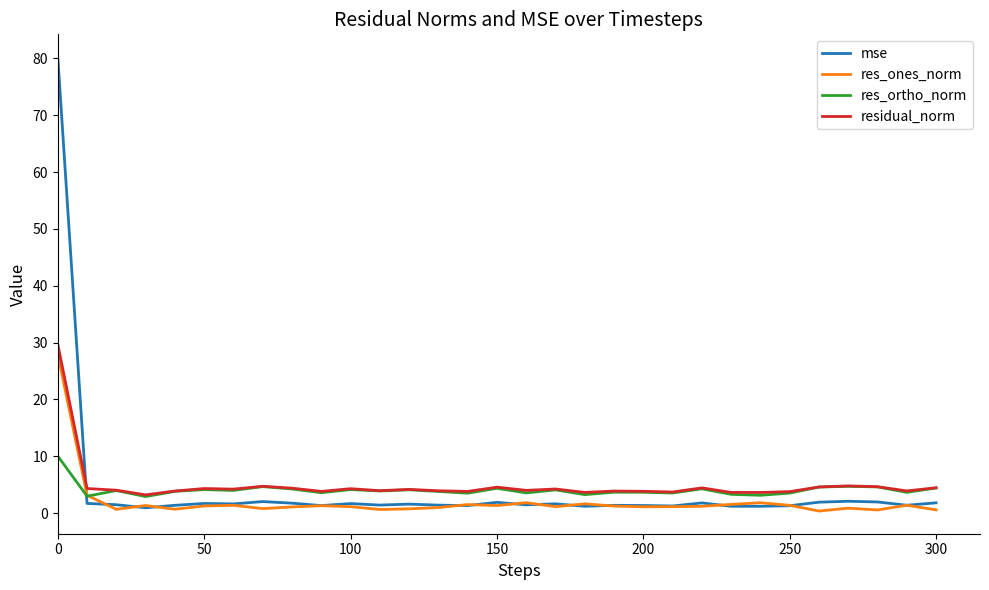

What is the maximum value shown in the chart?

80.3